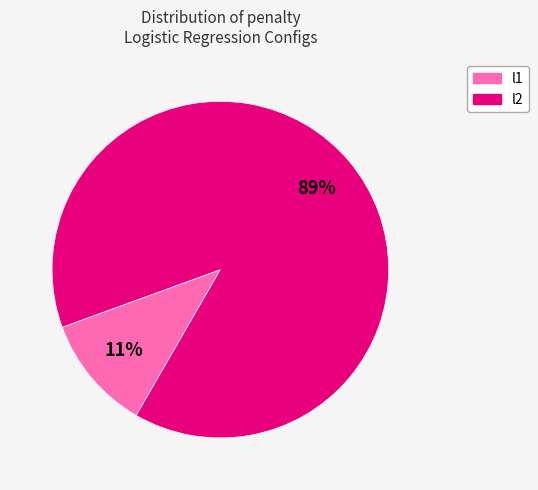

Does l1 account for over 50% of the chart?

No